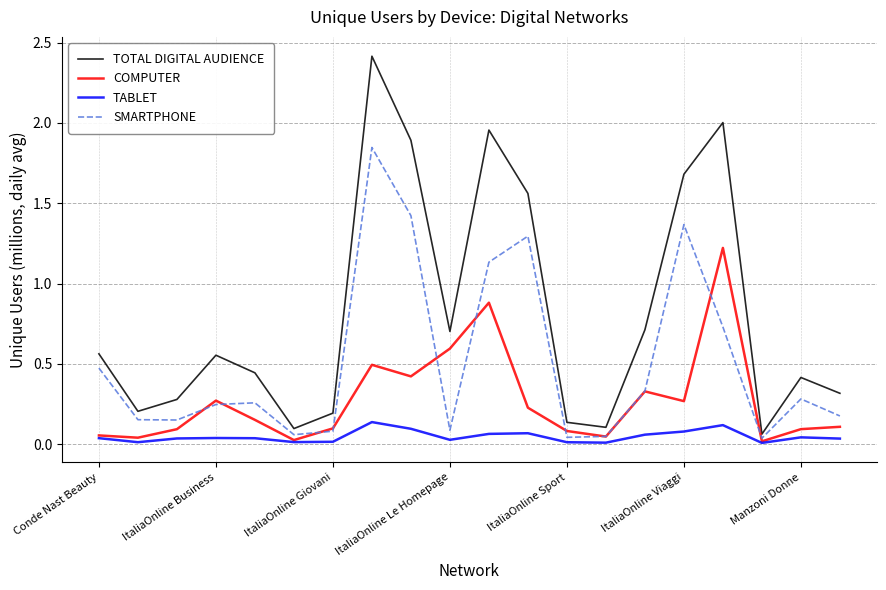

What is the greatest value displayed?

2.4